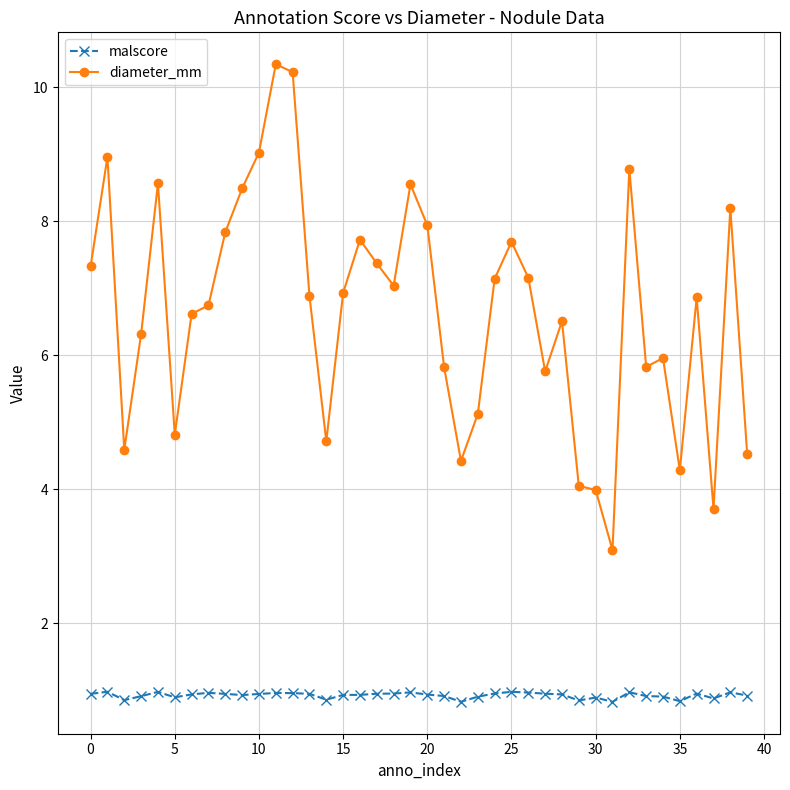

Which series has the largest range (max minus min)?

diameter_mm